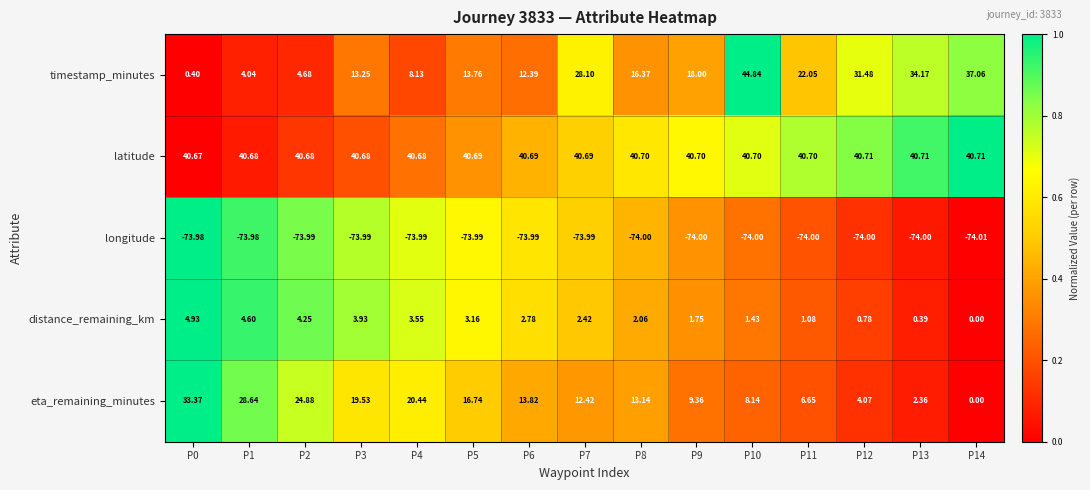

How many values in distance_remaining_km are above zero?

14